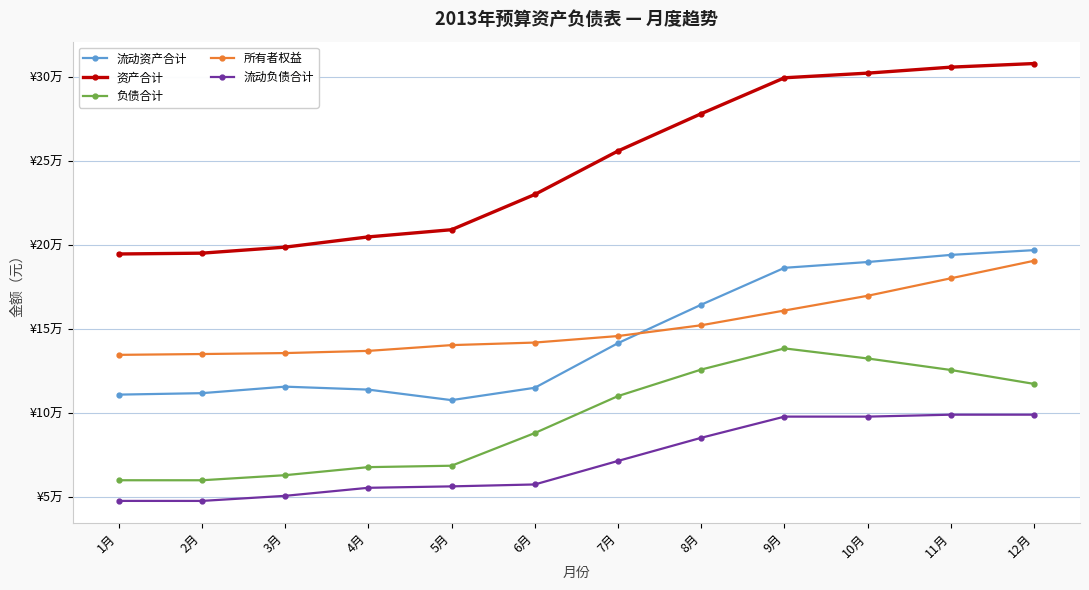

What is the minimum value for 负债合计?

59962.2